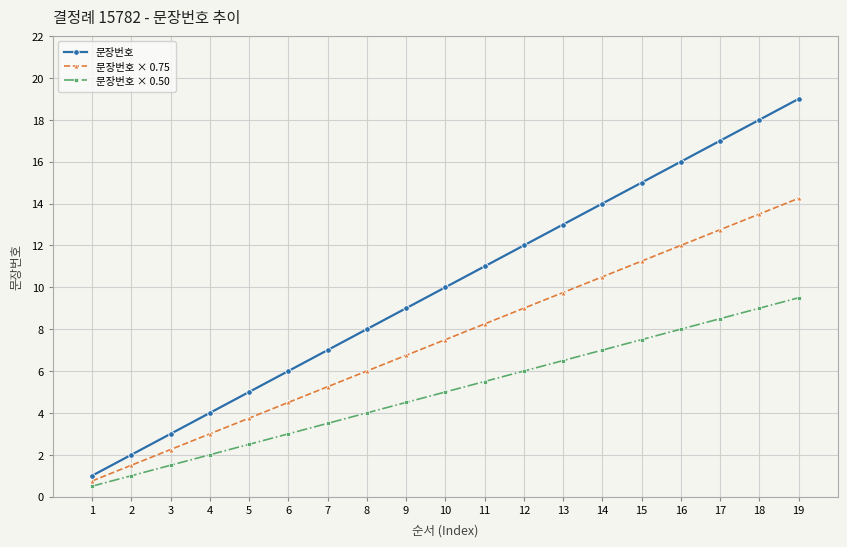

True or false: 문장번호 × 0.75 and 문장번호 intersect in this chart.

False